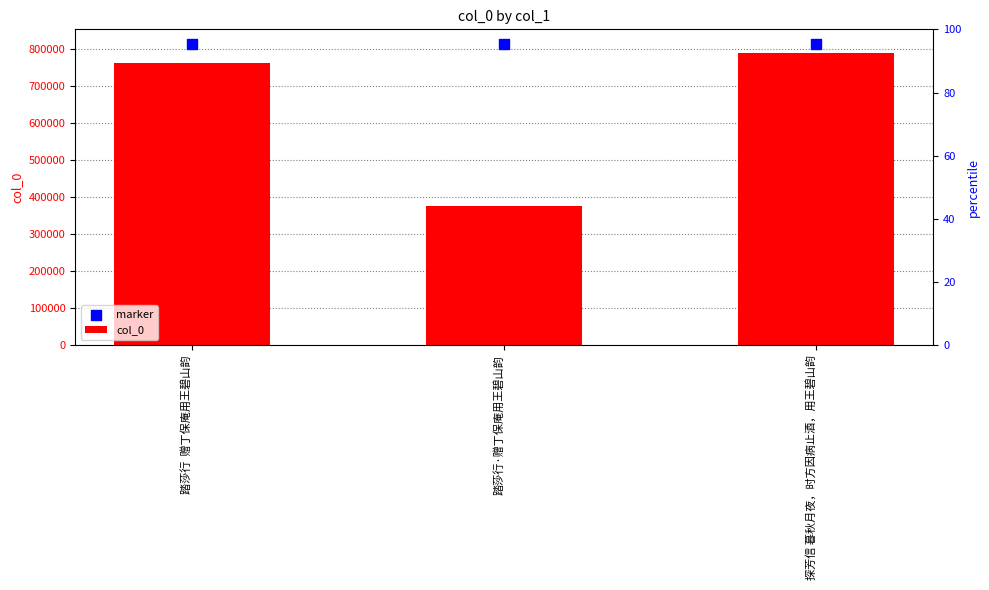

Which series has the largest total across all categories?

marker